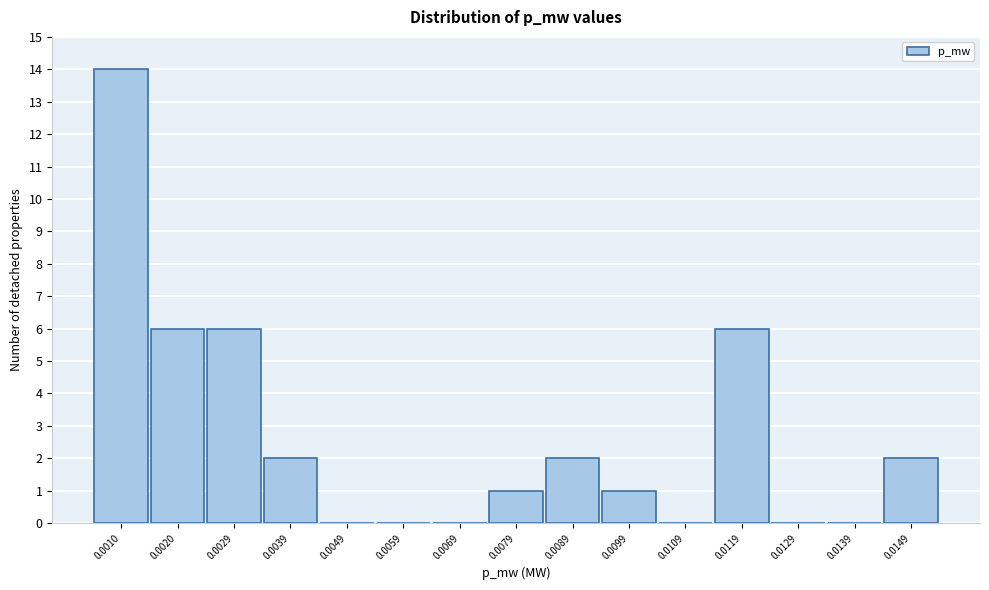

Reading left to right, transcribe all the data shown in this chart.

0.0010=14	0.0020=6	0.0029=6	0.0039=2	0.0049=0	0.0059=0	0.0069=0	0.0079=1	0.0089=2	0.0099=1	0.0109=0	0.0119=6	0.0129=0	0.0139=0	0.0149=2